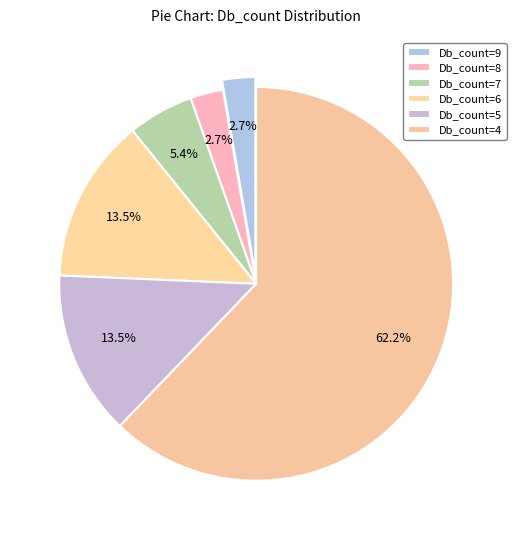

Count the number of slices in the pie.

6